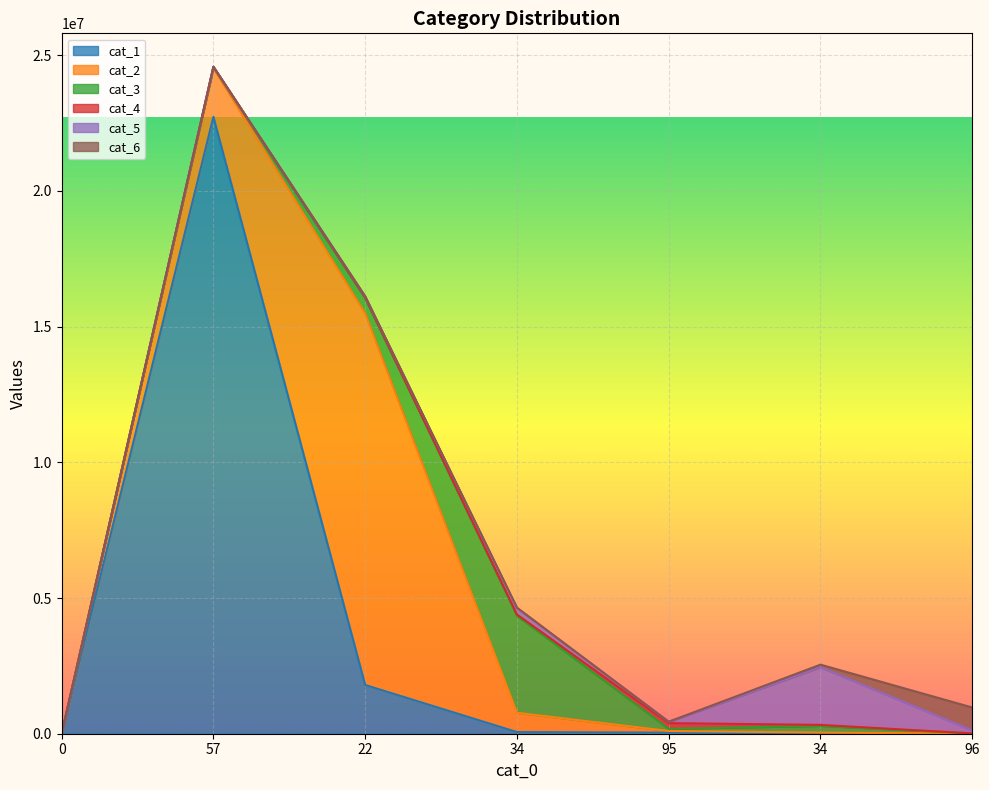

Rank the series at 34 from lowest to highest value.

cat_6, cat_4, cat_1, cat_5, cat_2, cat_3